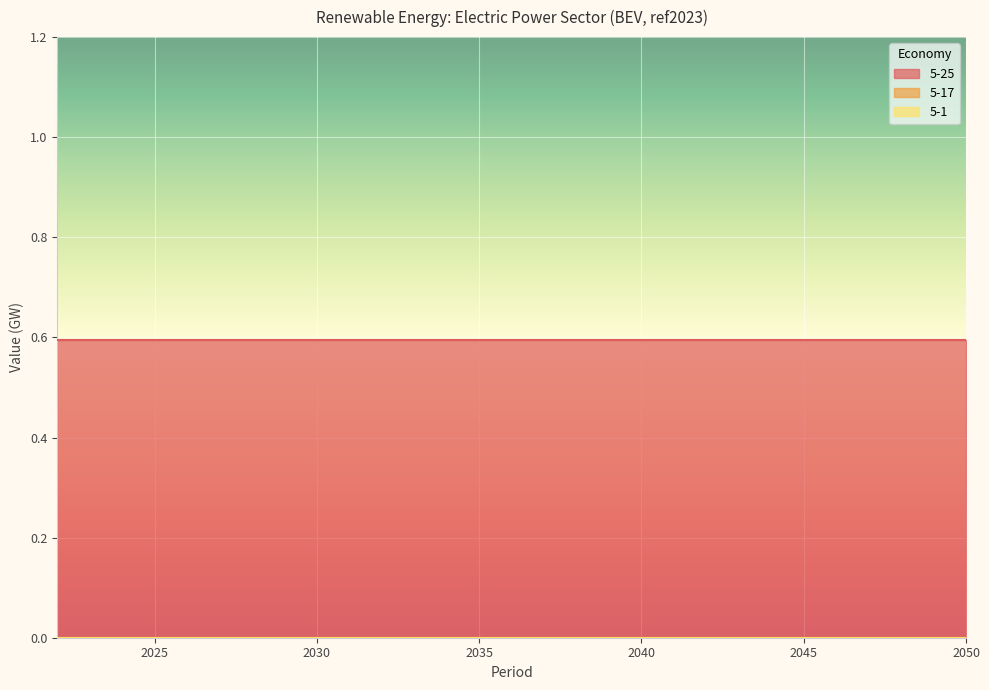

True or false: 5-1 and 5-25 intersect in this chart.

False